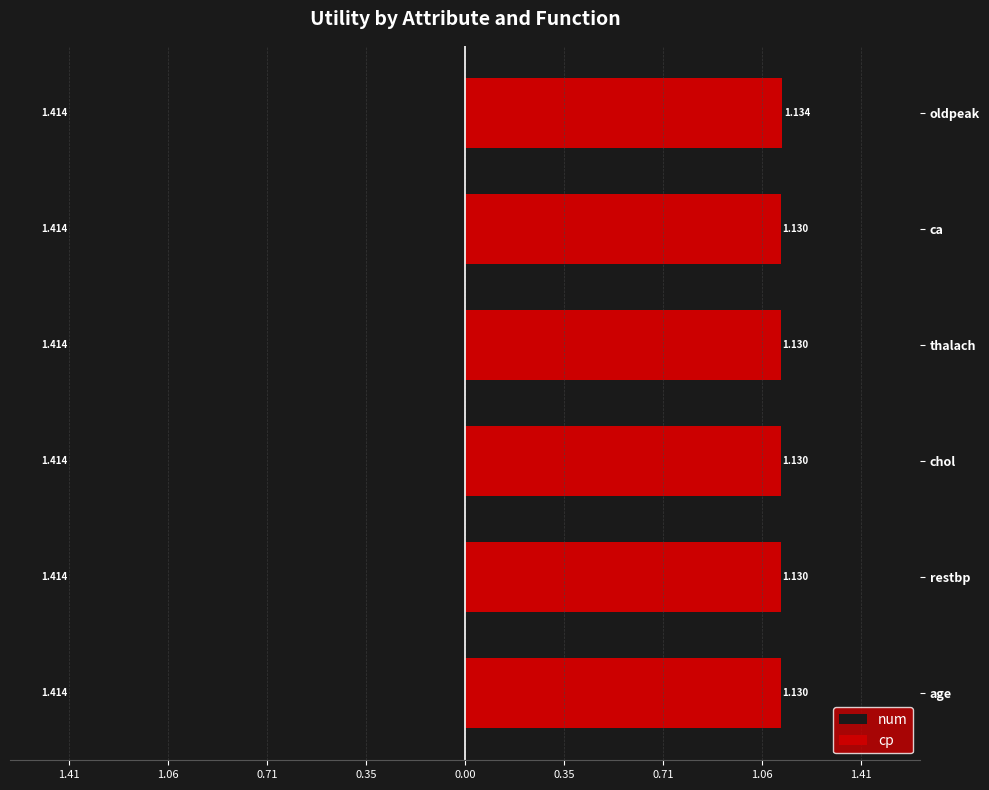

What is the total value across all series at 1.06?

1.7